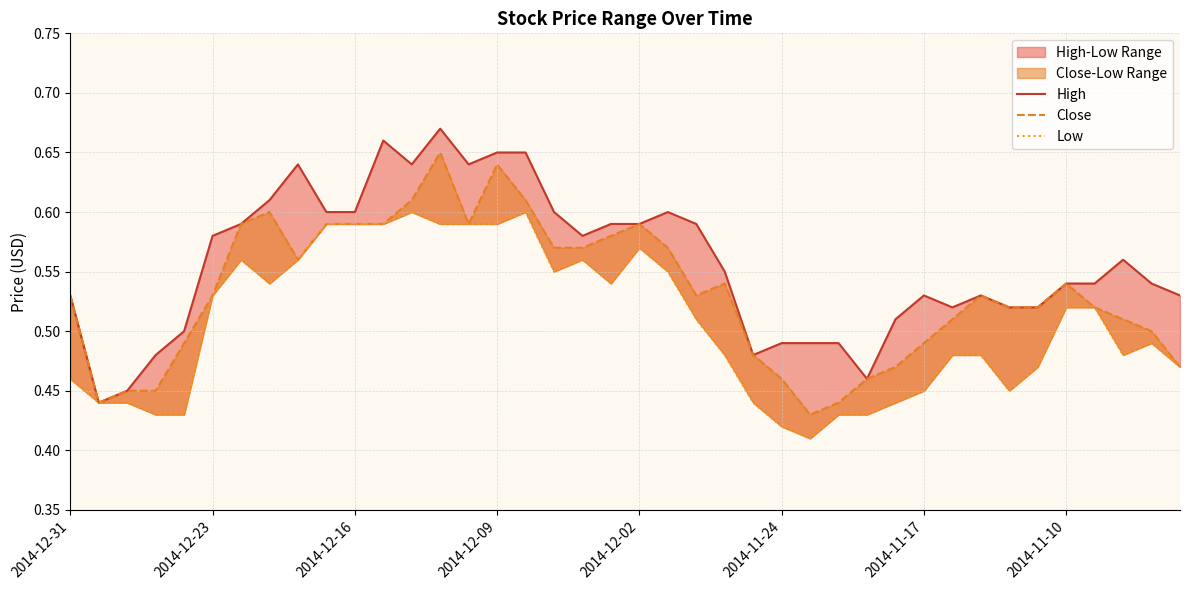

True or false: Close and High intersect in this chart.

False